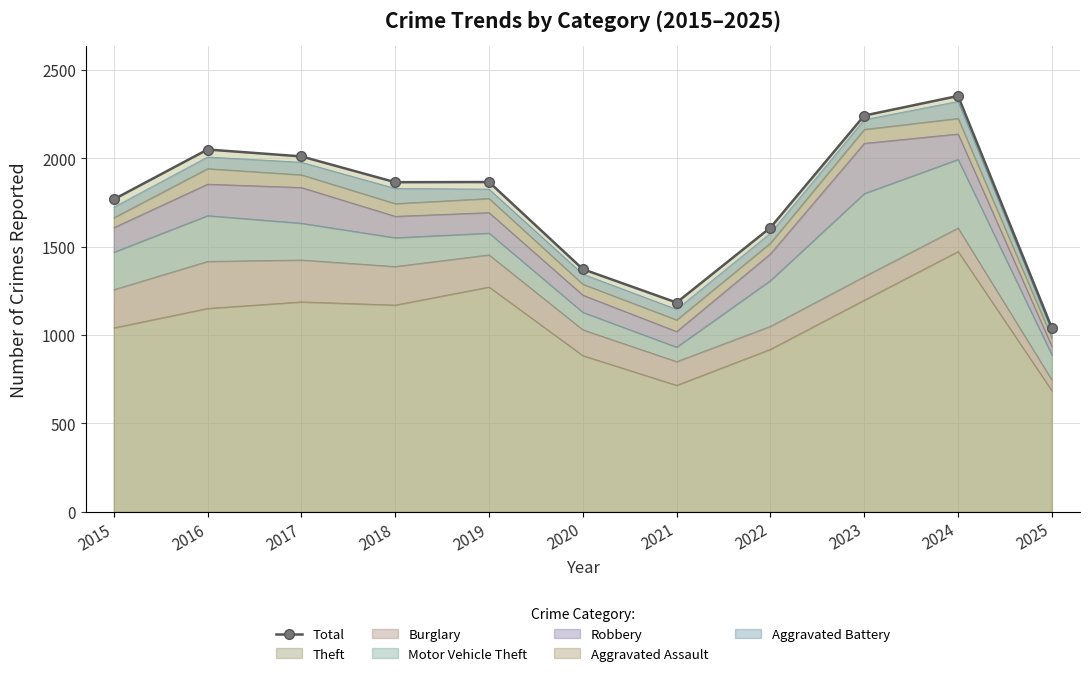

True or false: the data shows 2353 at 2024.

True